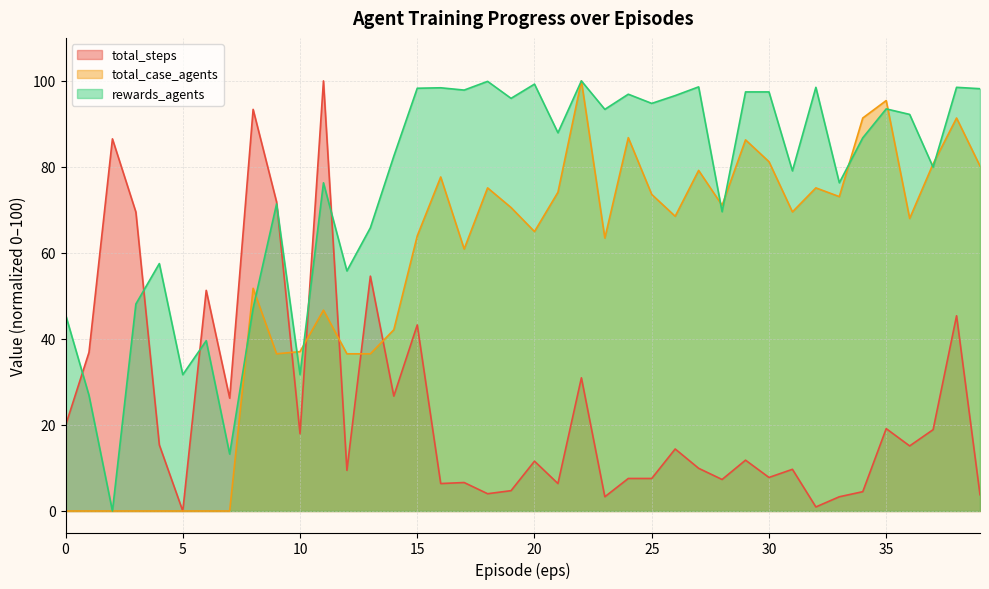

True or false: total_case_agents has a value of 9.8 at 10.

False